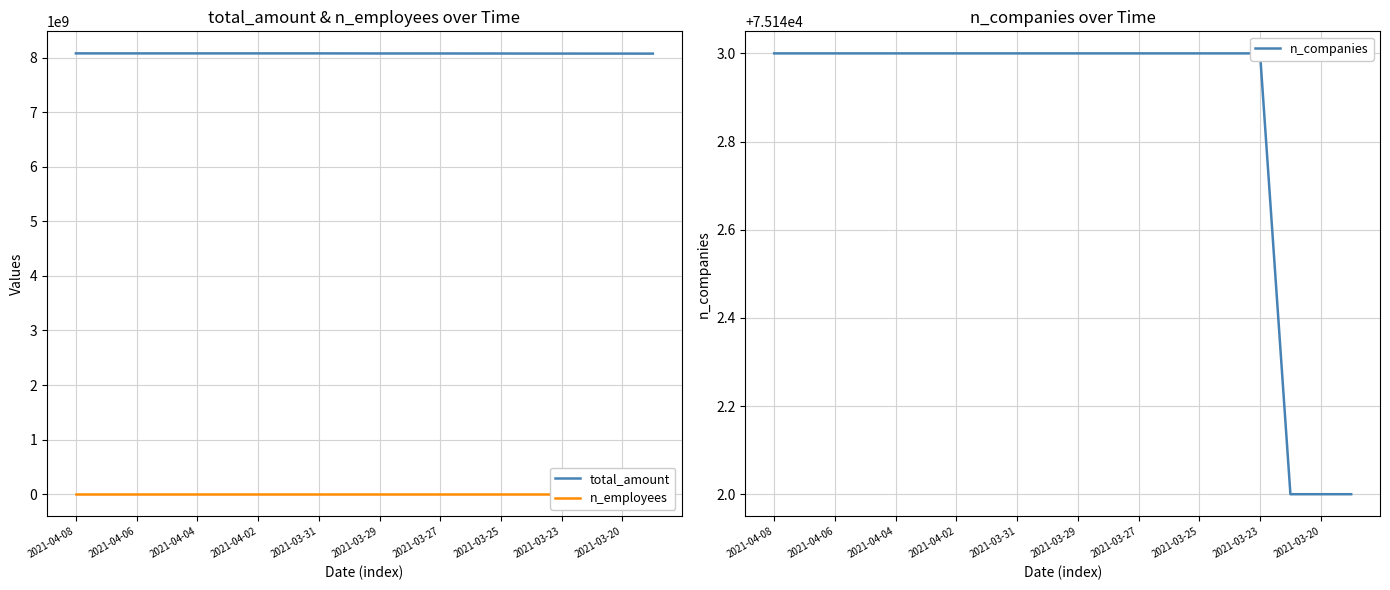

True or false: n_companies and total_amount cross at least once.

False